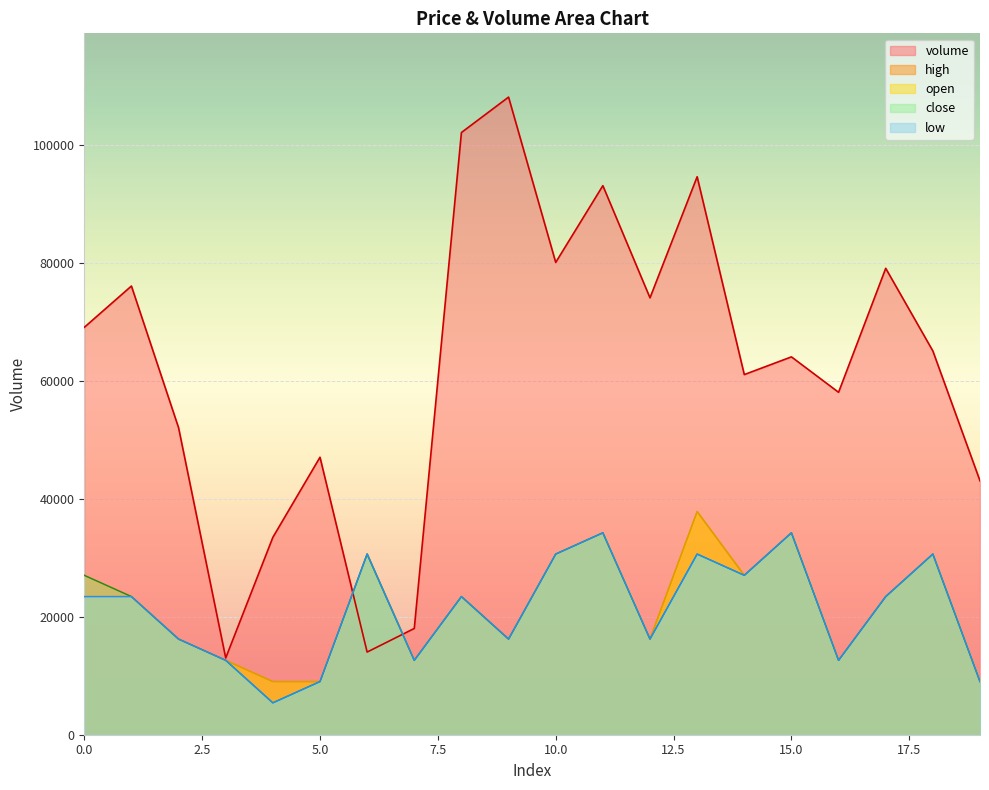

At how many categories does at least one series exceed 44796?

15